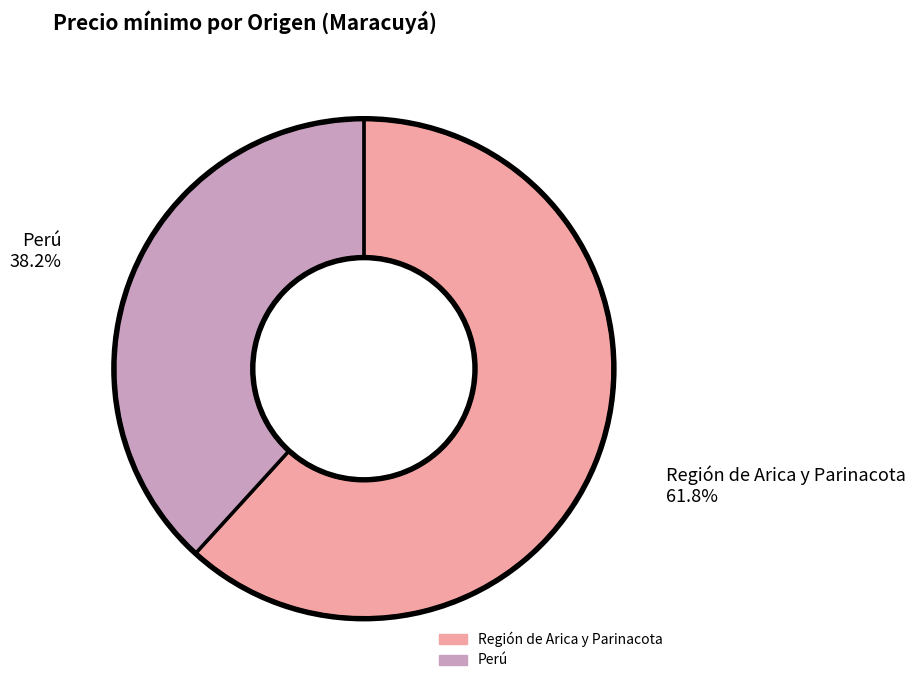

Which category has the biggest portion of the pie?

Región de Arica y Parinacota